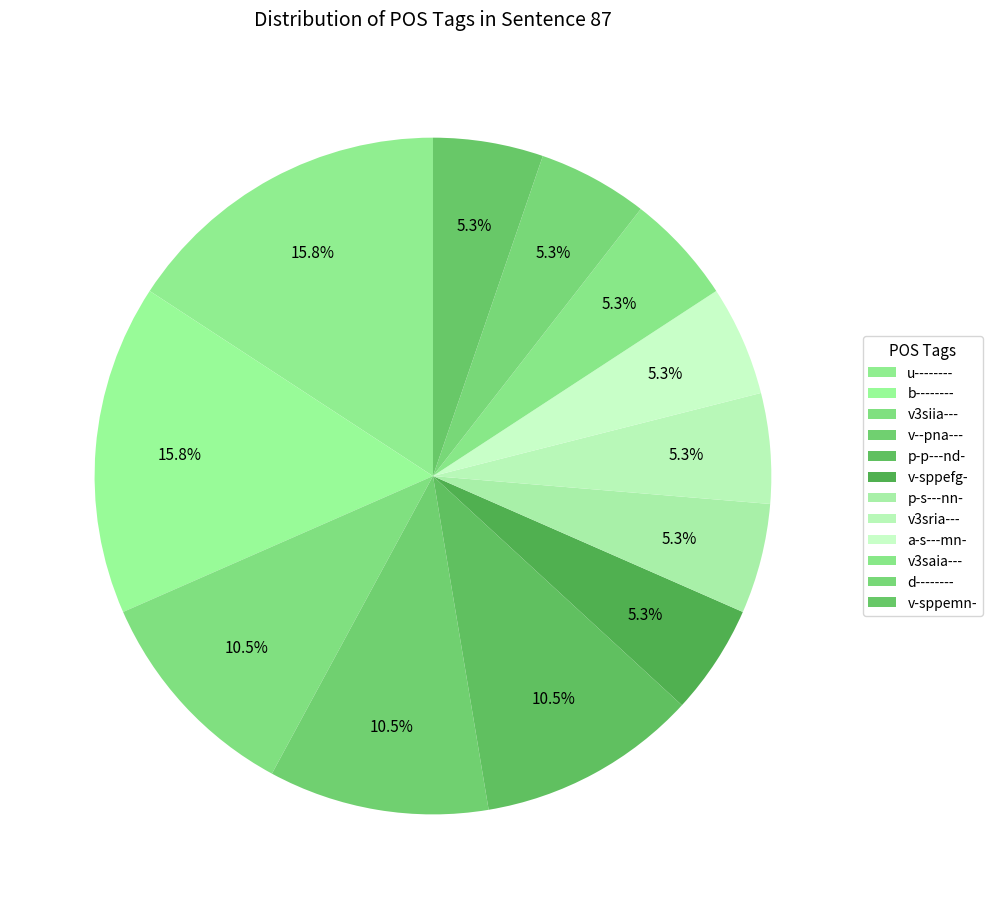

What percentage is the d-------- slice, to the nearest percent?

5%